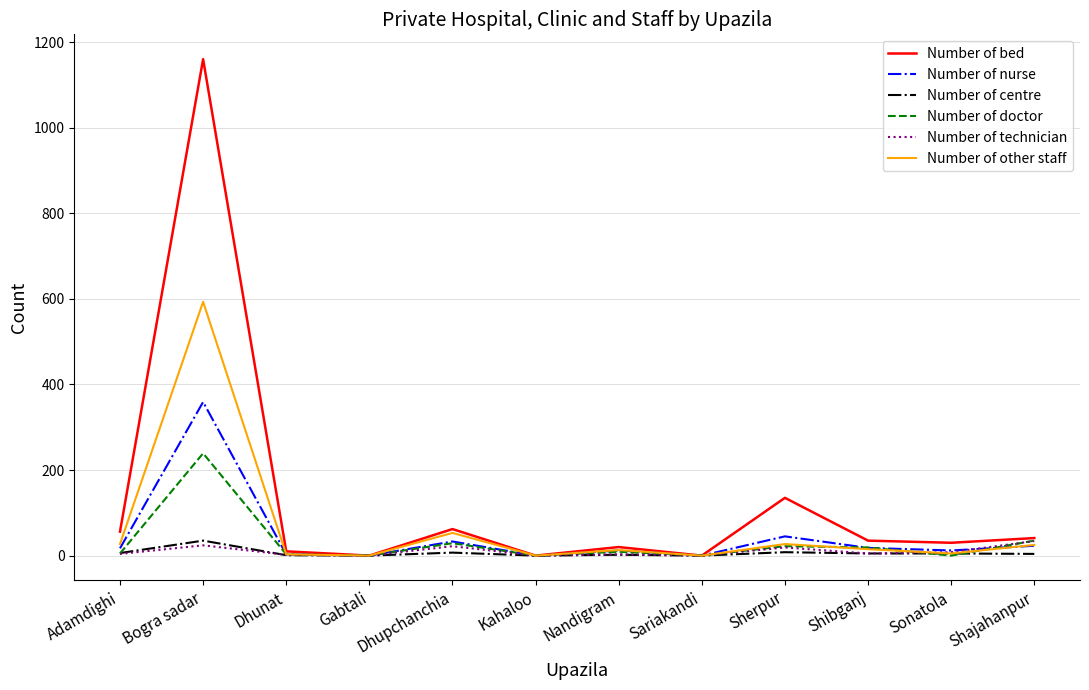

Is it true that Number of doctor equals 29 at Dhupchanchia?

True